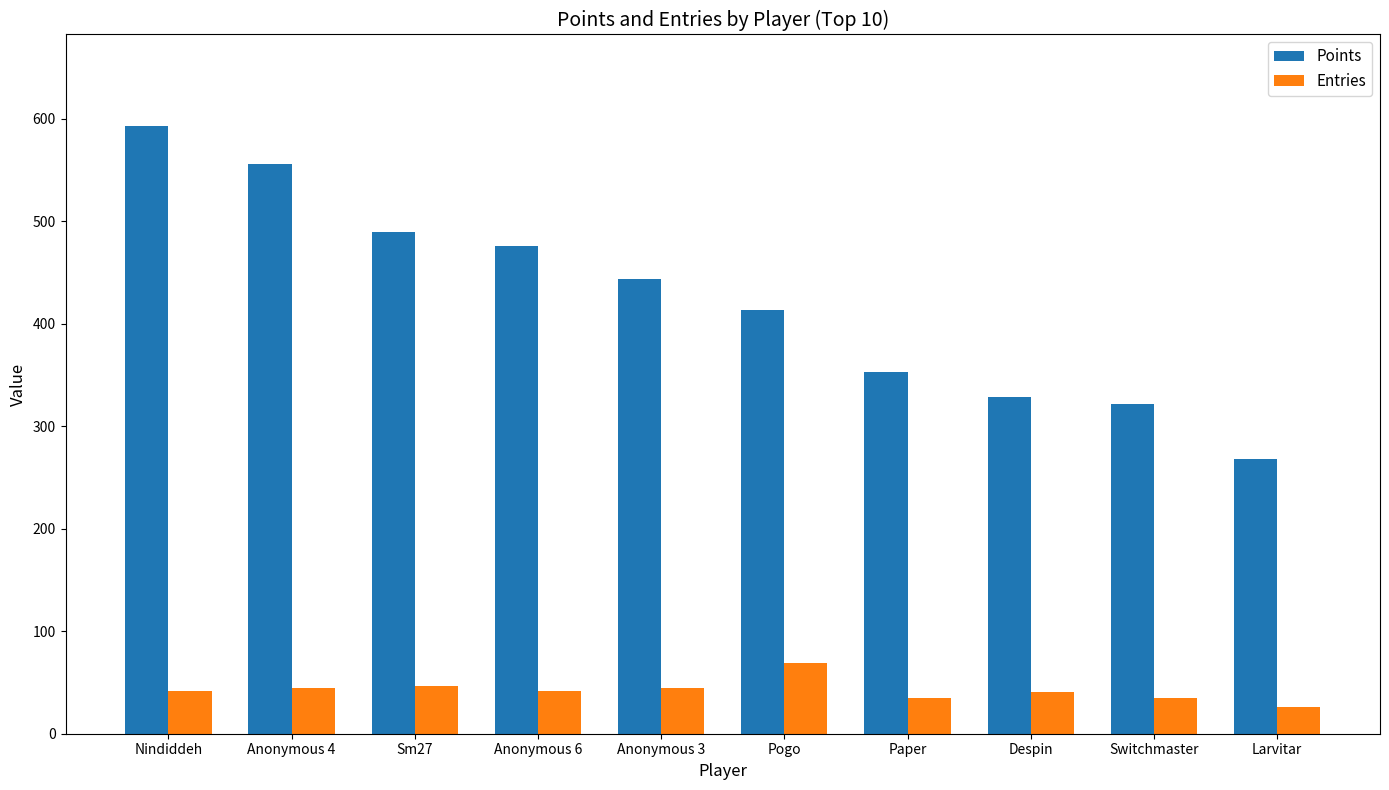

How many series are shown in this chart?

2